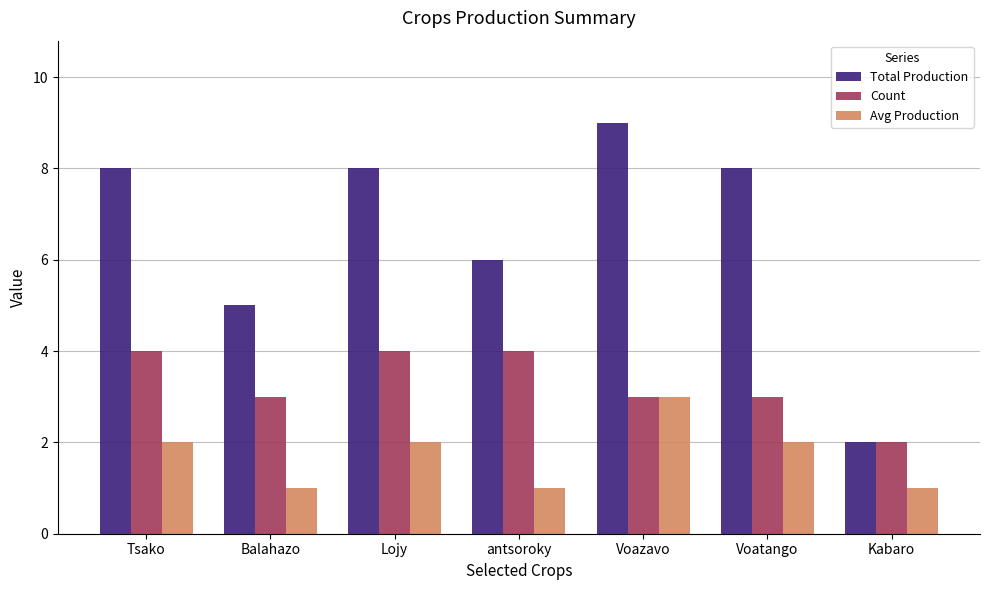

What is the lowest value of the Total Production series?

2